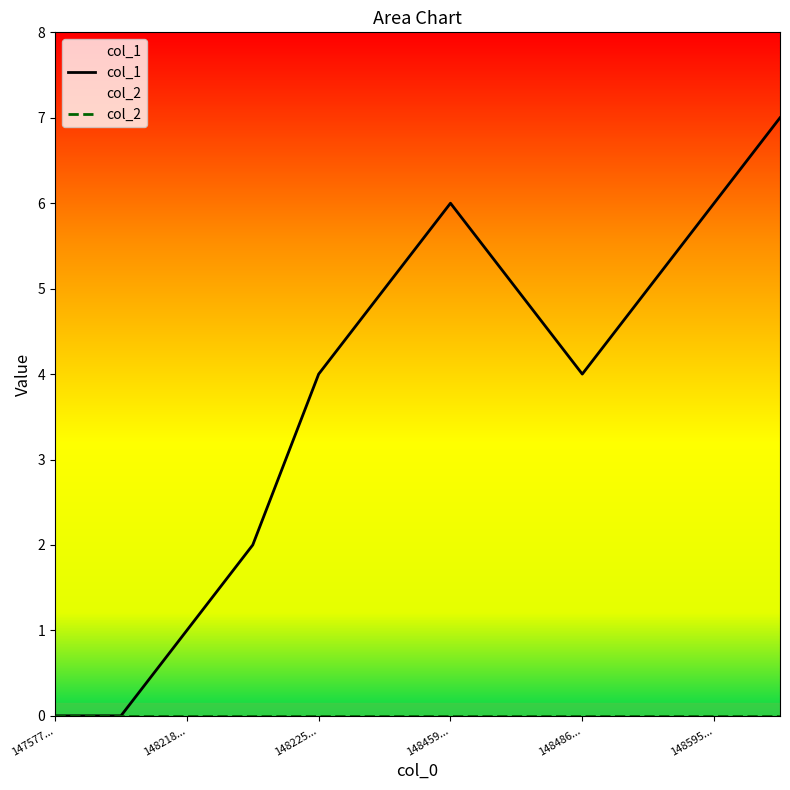

Which series has the largest total across all categories?

col_1